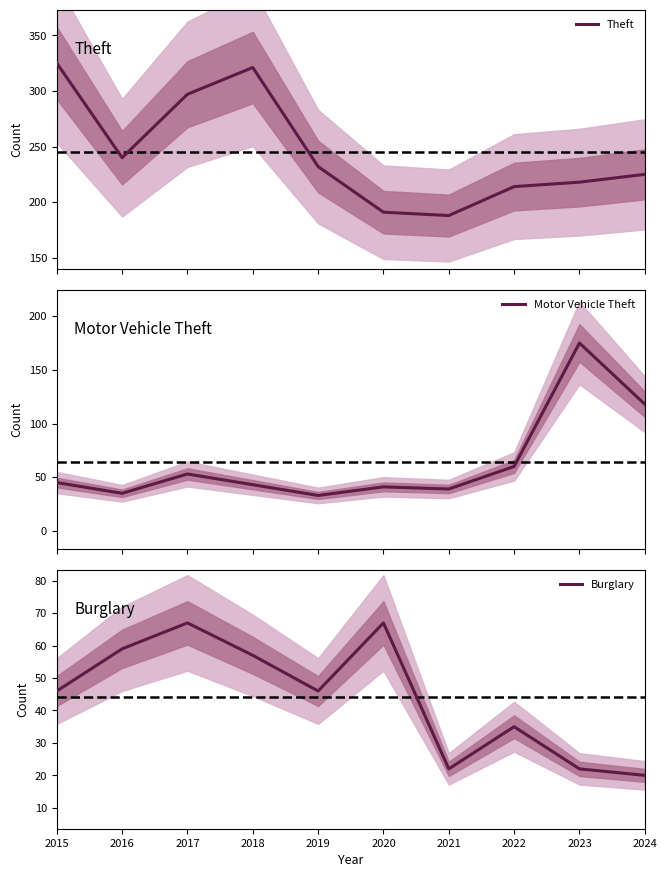

Where is the first local maximum for Burglary?

2017